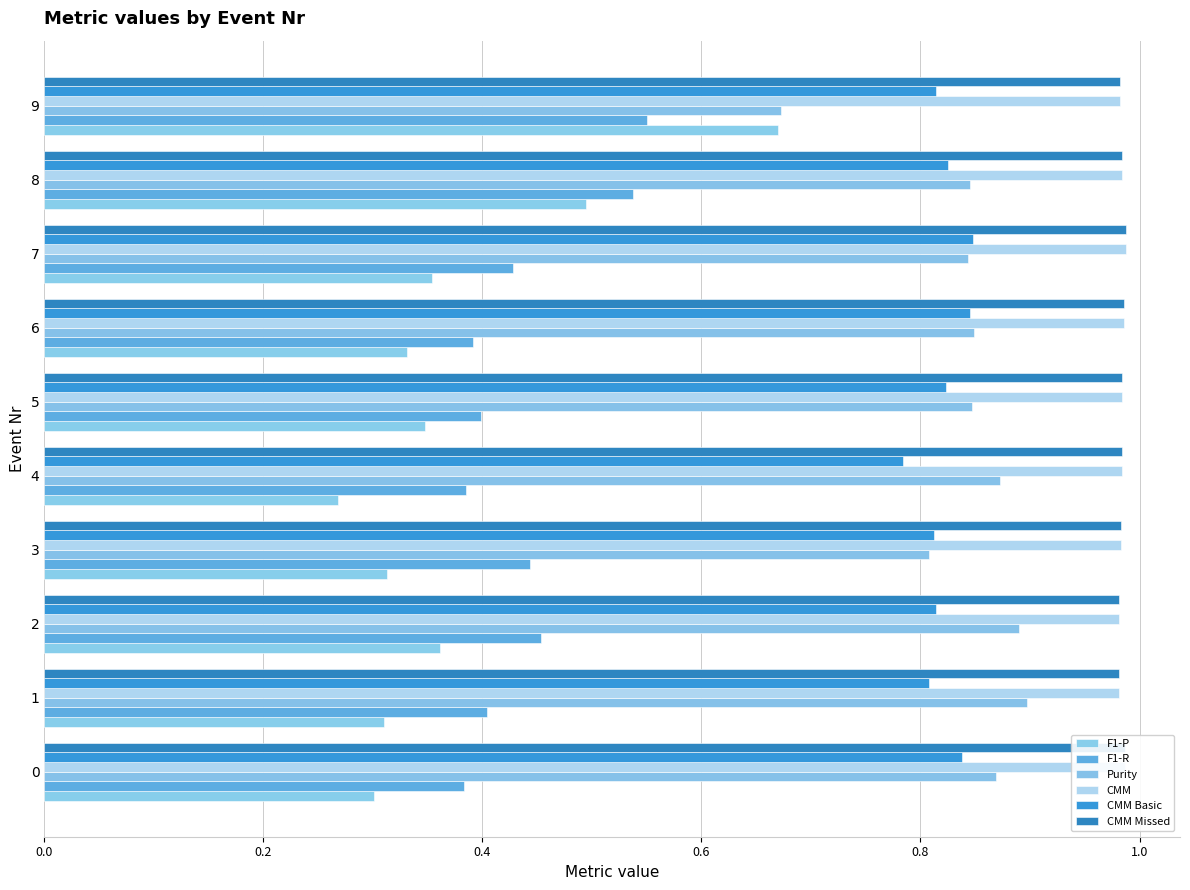

Which category has the lowest value in the F1-P series?

4